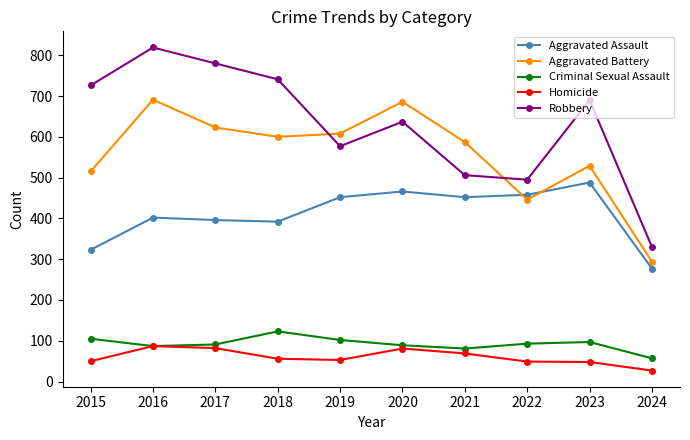

How many lines are shown in the chart?

5